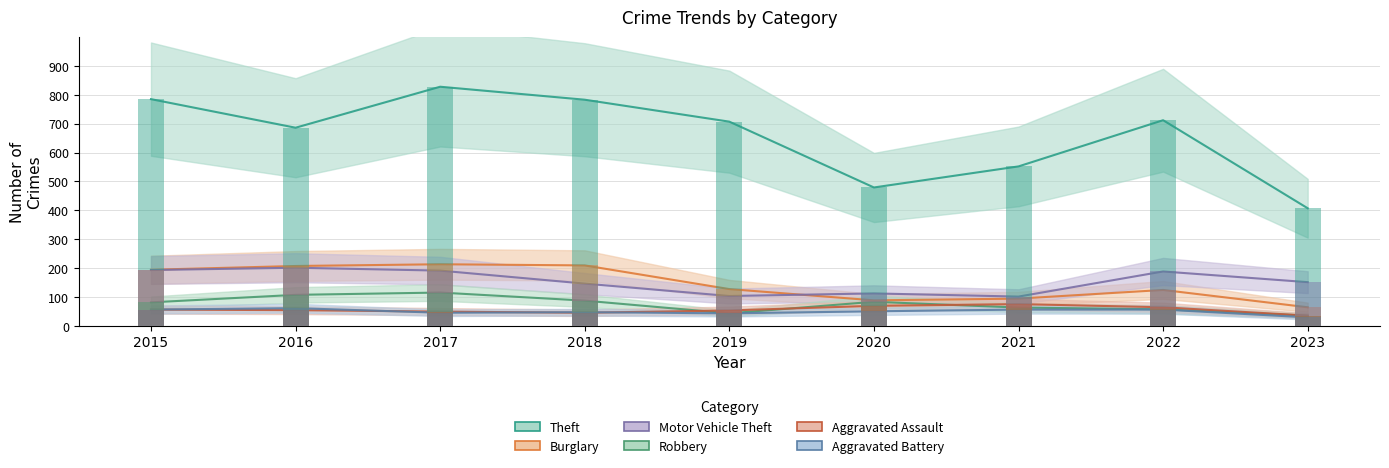

Which has a higher value, 2016 or 2017?

2017